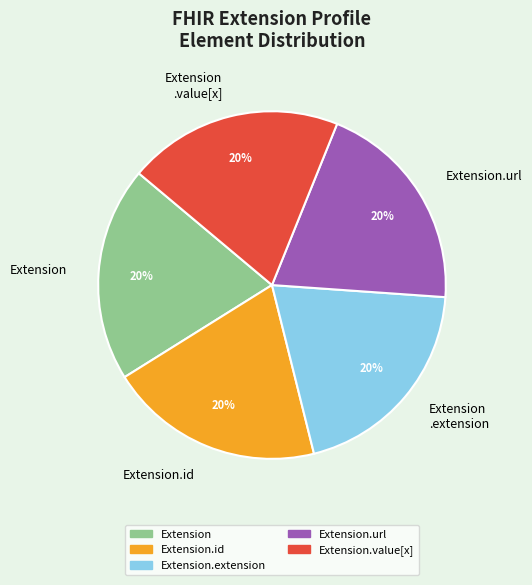

Is Extension.id the majority of the pie?

No